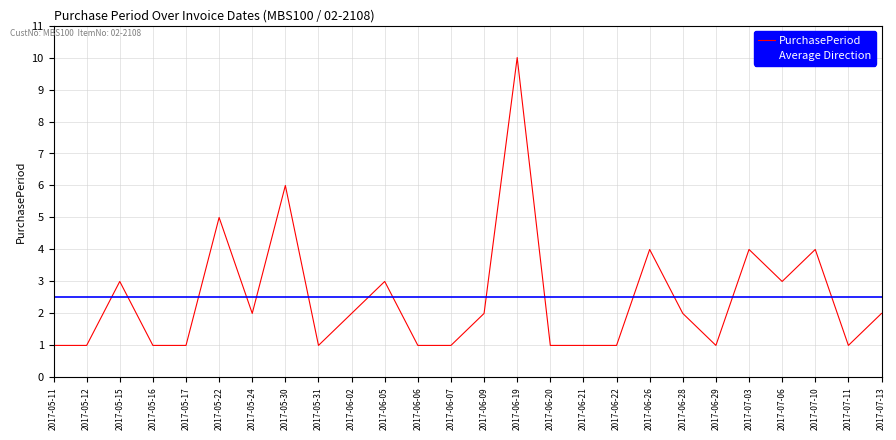

At which label is the value closest to 5?

2017-05-22